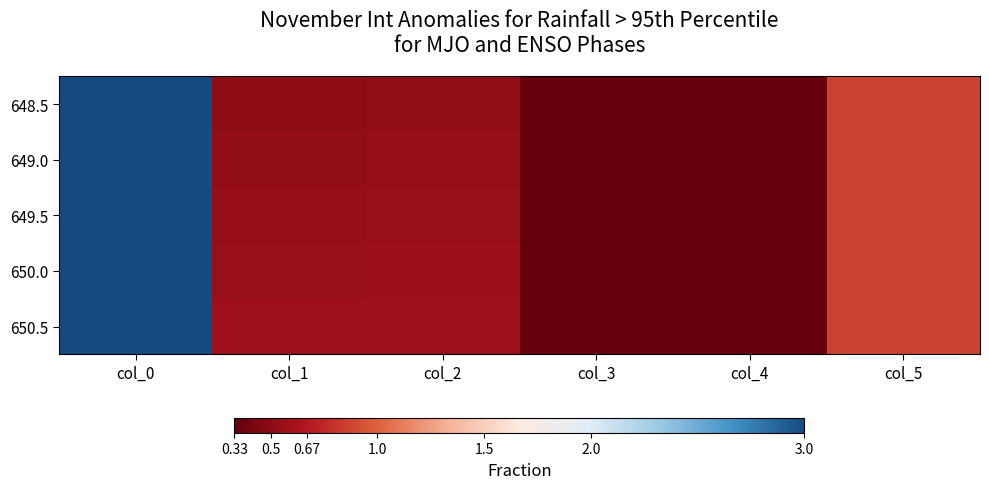

Count the number of data series in this chart.

5